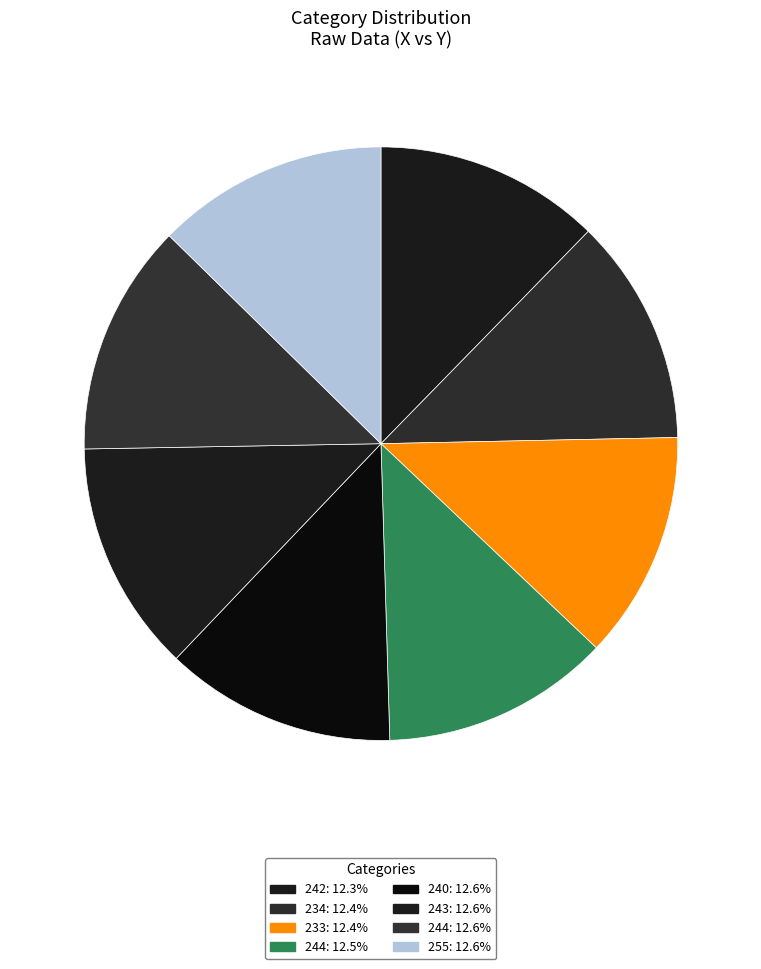

How many segments does this pie chart have?

8